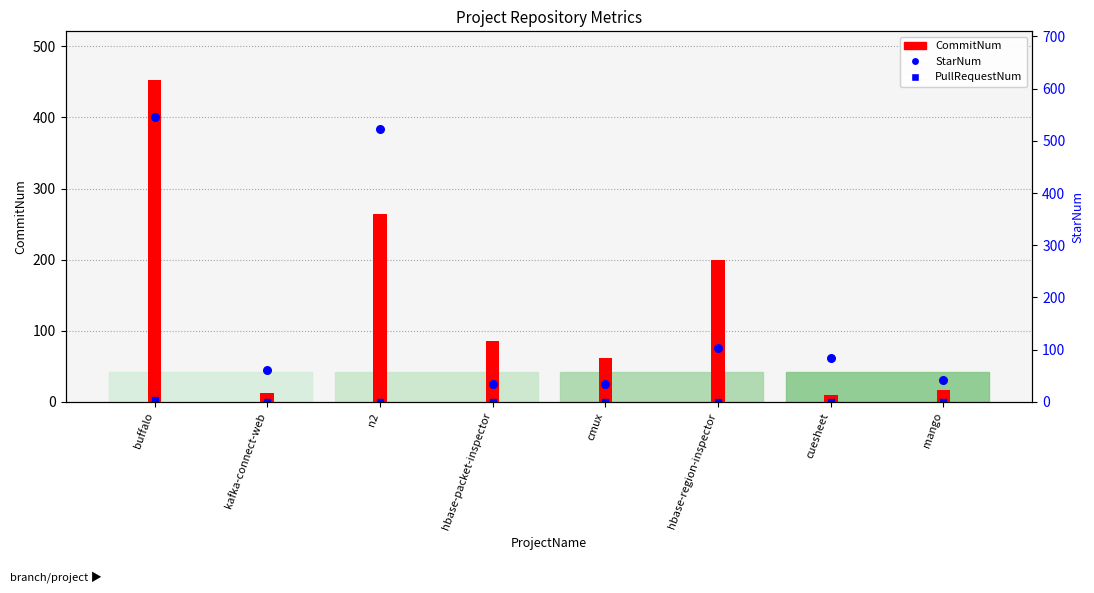

What are all the series names shown in the legend?

CommitNum, PullRequestNum, StarNum